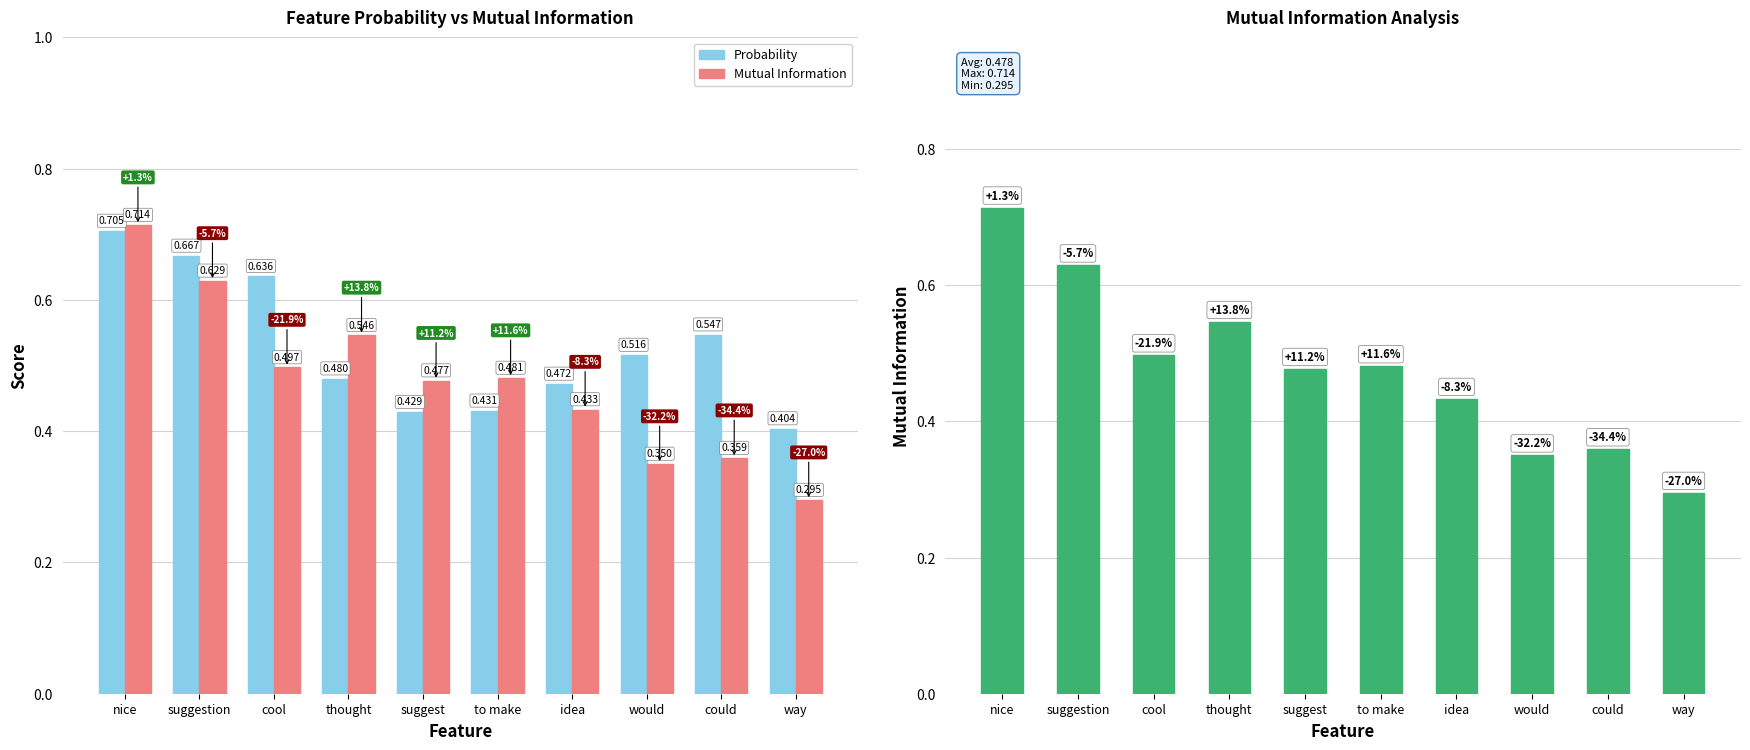

Count the Mutual Information values in the range 0 to 1.

10